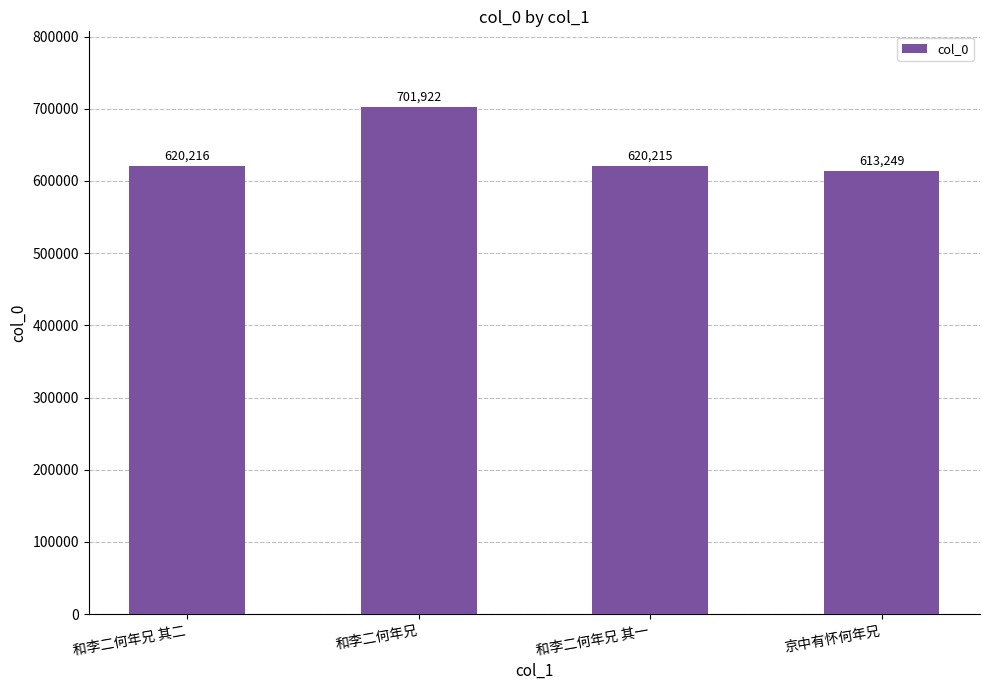

What is the approximate value at 和李二何年兄 其一, to the nearest 10?

620220